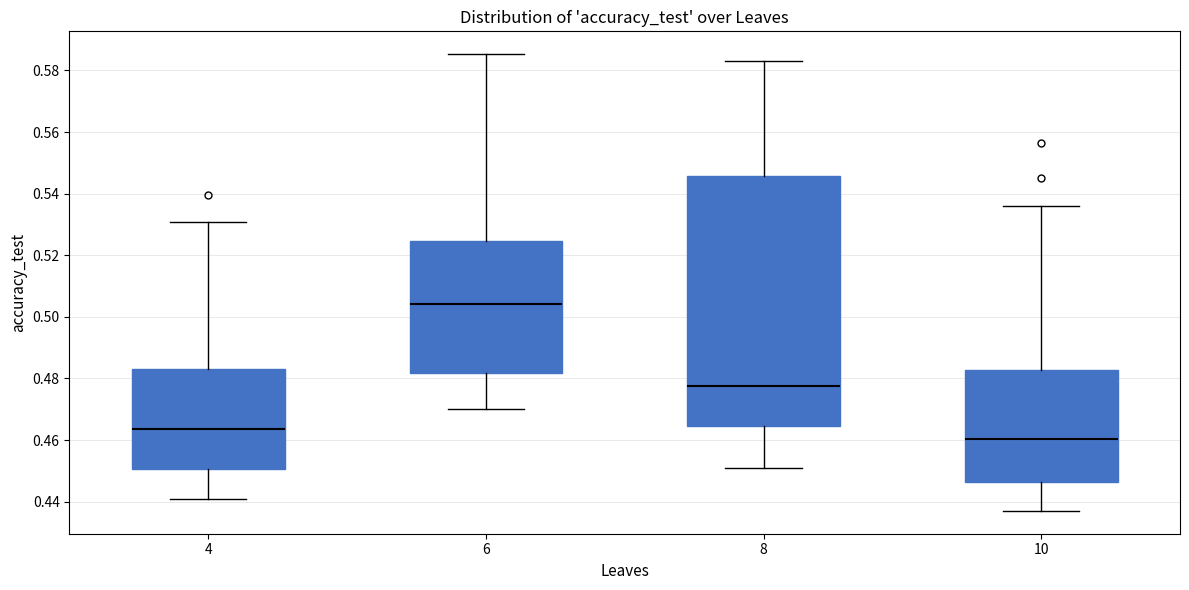

Which box is the tallest, from its lower edge to its upper edge?

8